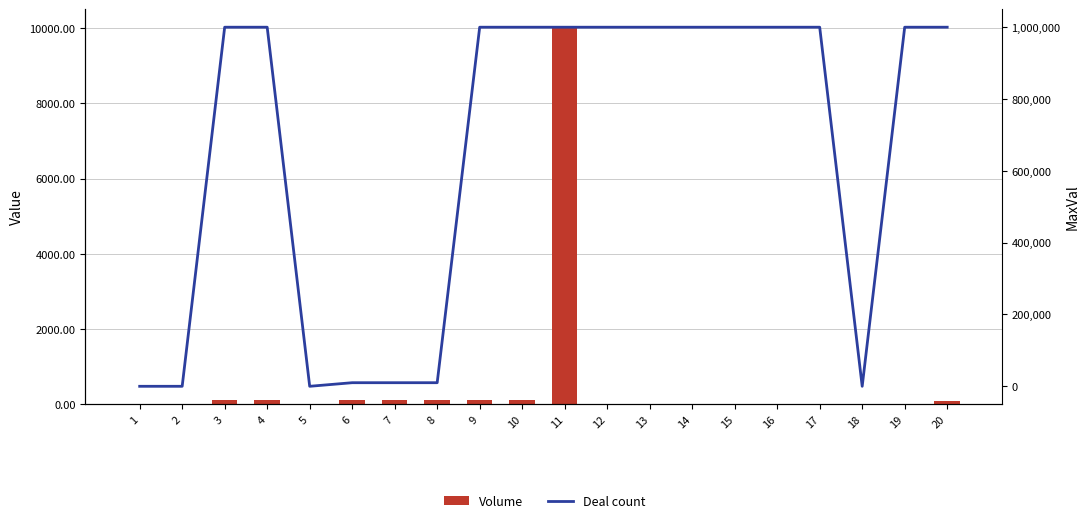

At which category does the chart reach its minimum across all series?

1